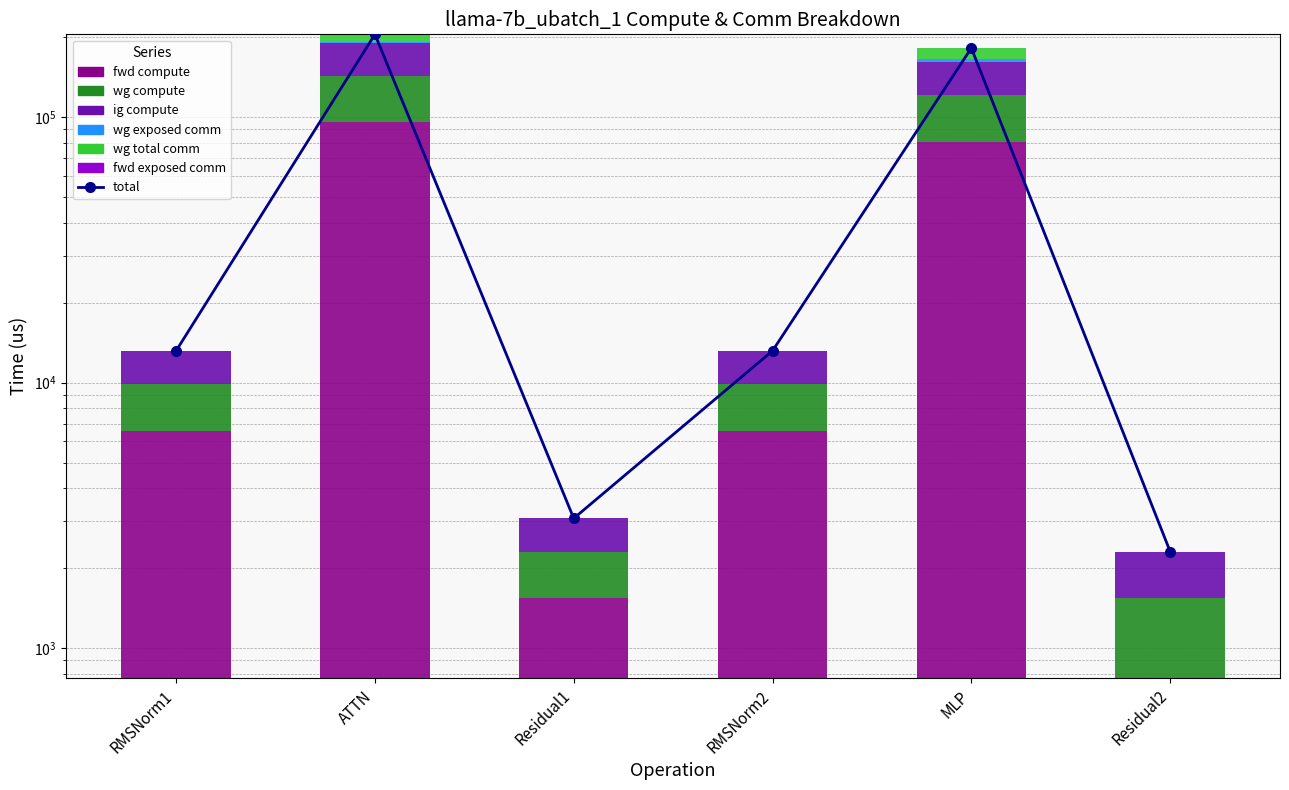

What is the label of the 2nd bar from the right?

MLP